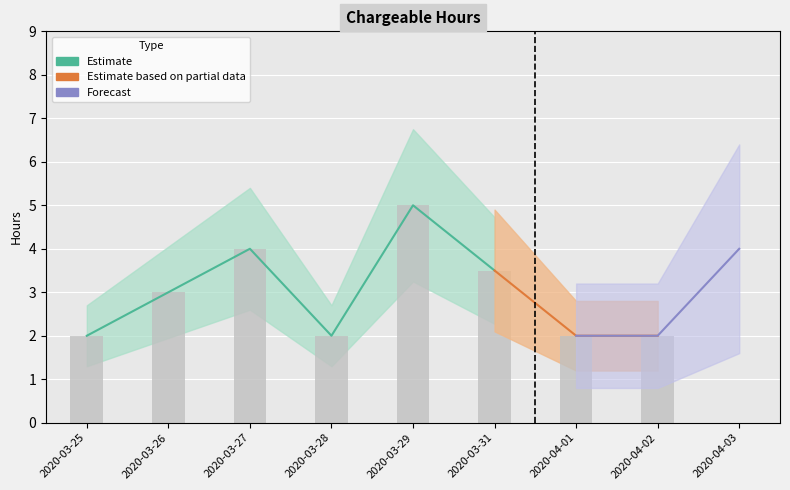

The chart shows a value of 3.3 at 2020-03-25. True or false?

False